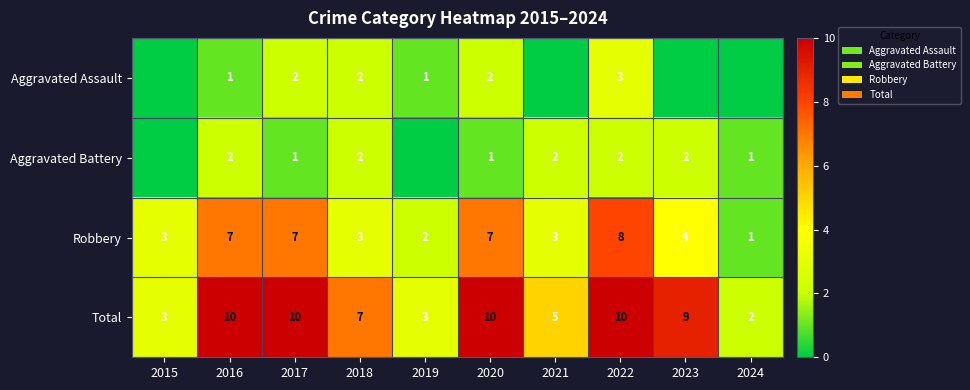

What value does the Robbery series have at 2021?

3